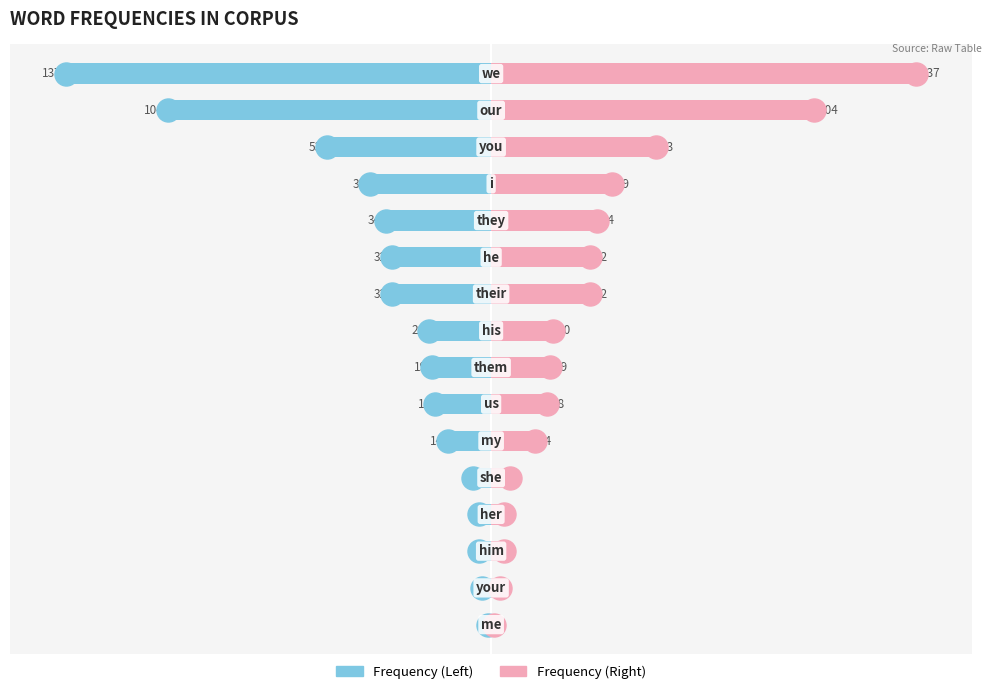

Which series reaches the minimum Y coordinate?

Left (Freq)